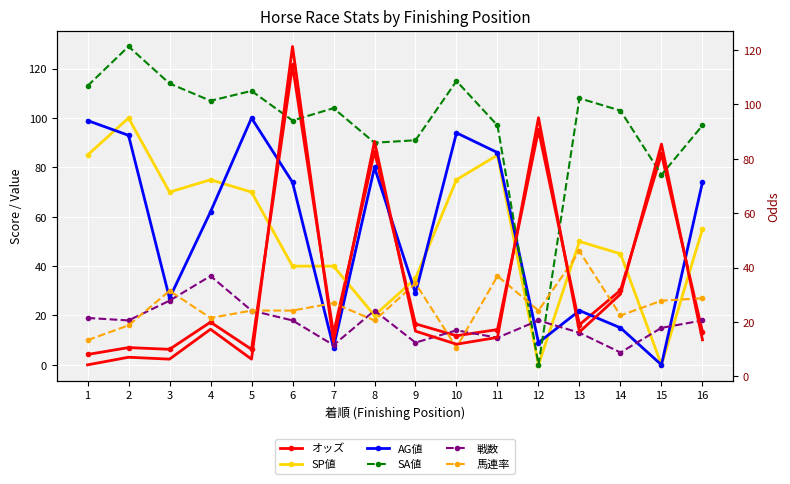

At how many categories does at least one series exceed 70?

16